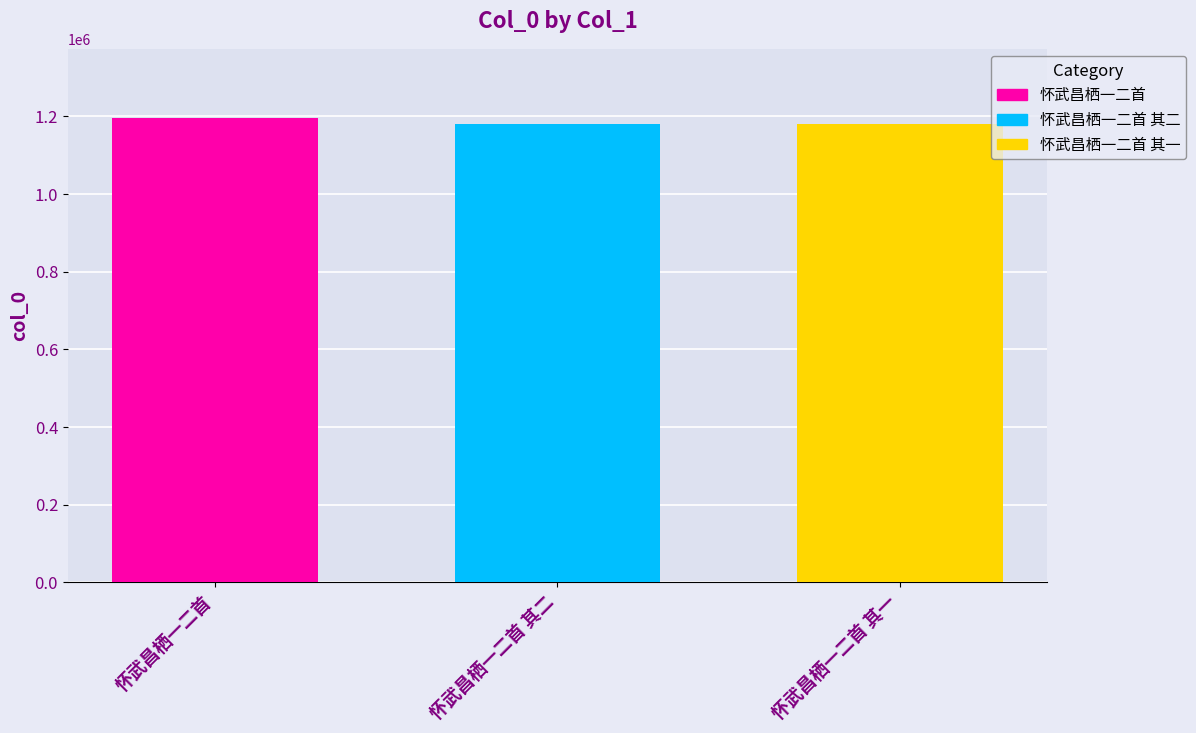

What is the average value?

1185307